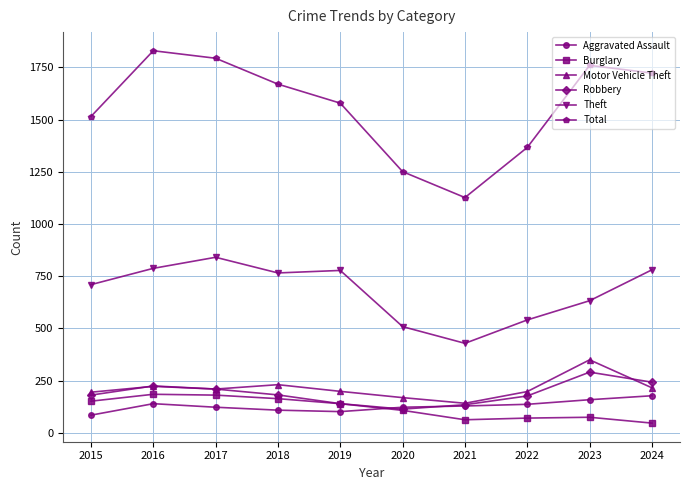

Does the chart display data point markers on the line(s)?

Yes